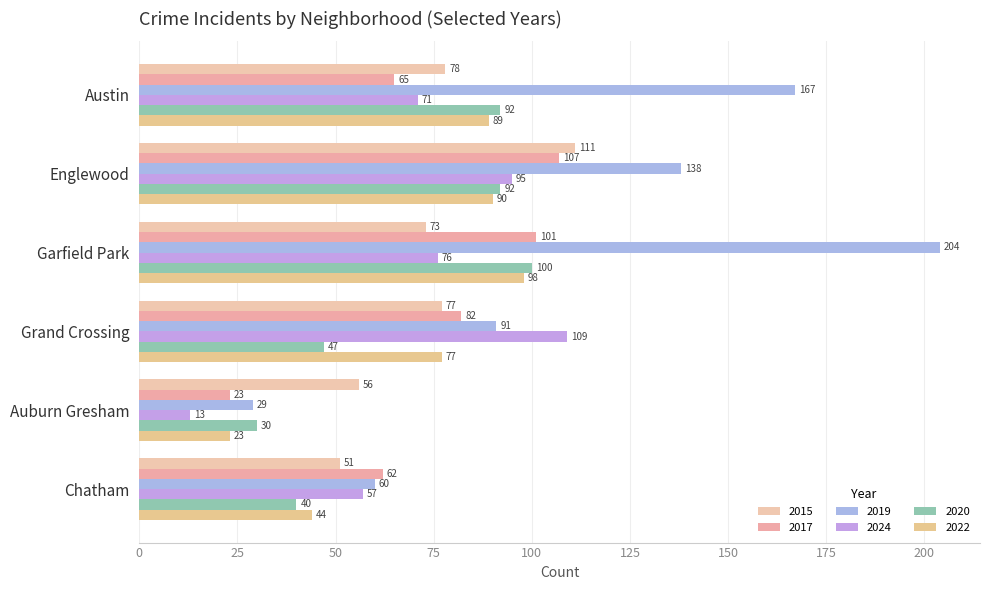

Between Grand Crossing and Englewood, which is larger?

Englewood